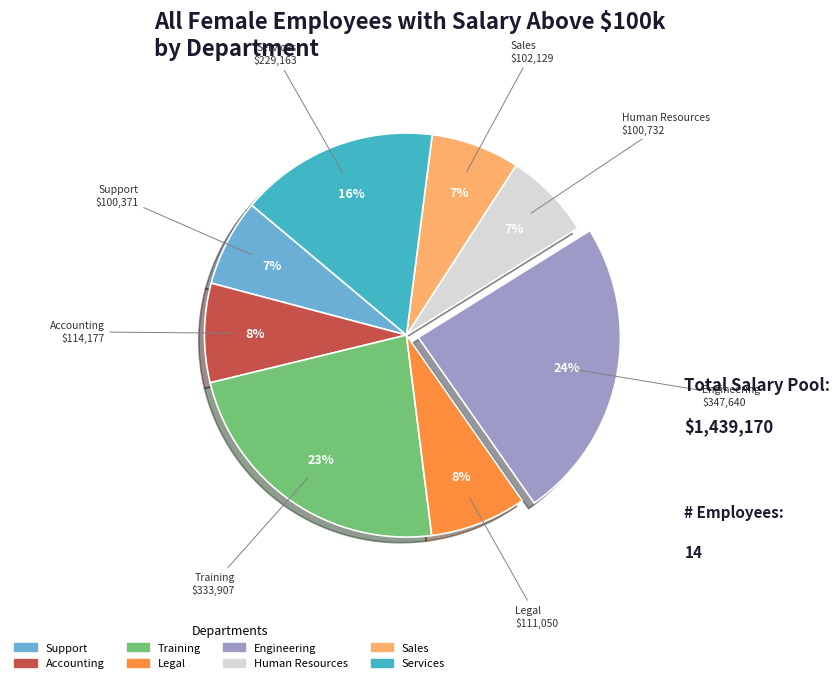

To the nearest percent, what is the average slice percentage?

12%